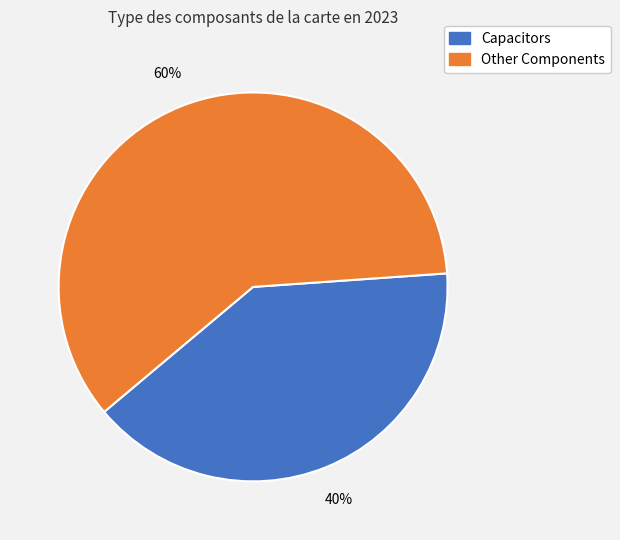

To the nearest percent, what is the average slice percentage?

50%